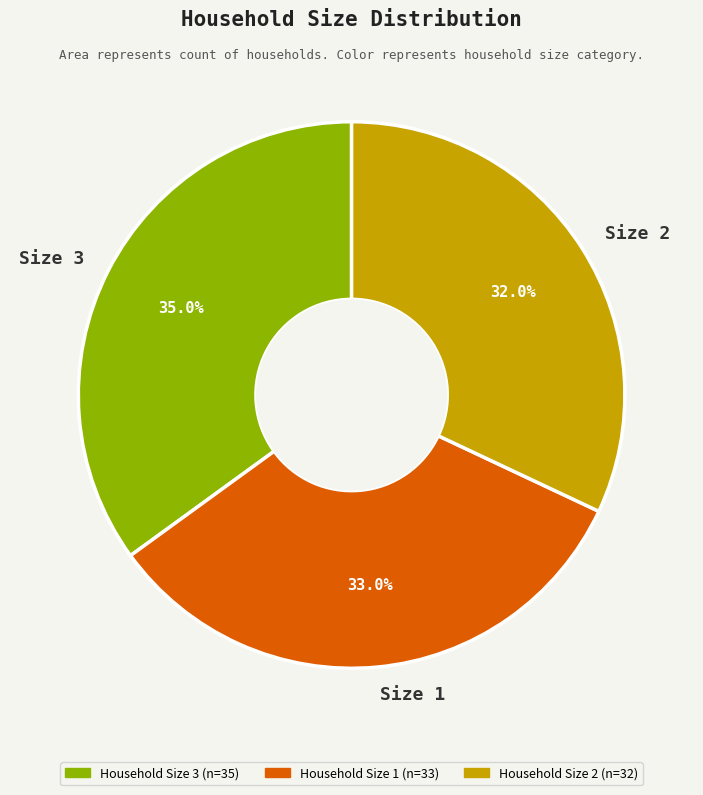

Is the sum of Size 3 and Size 2 greater than half?

Yes